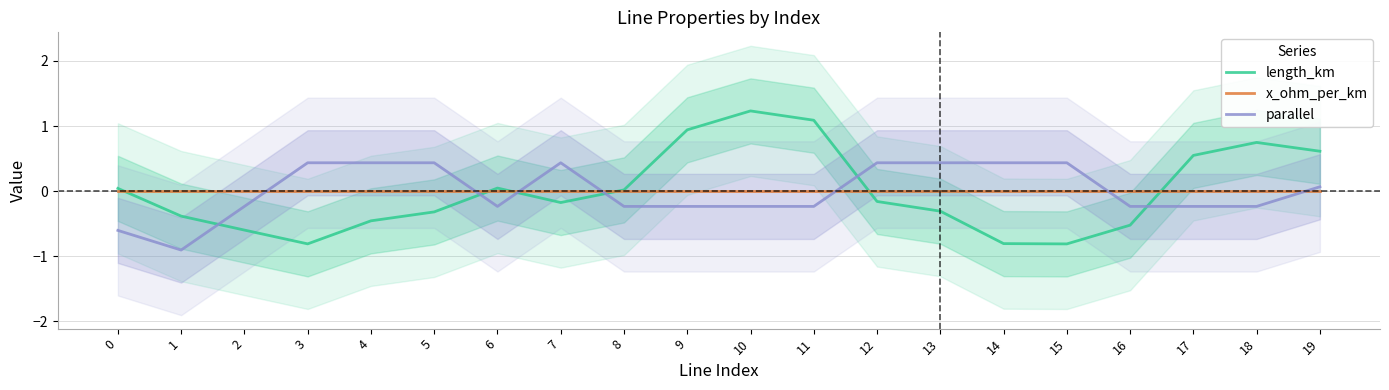

How many values in length_km are below zero?

11